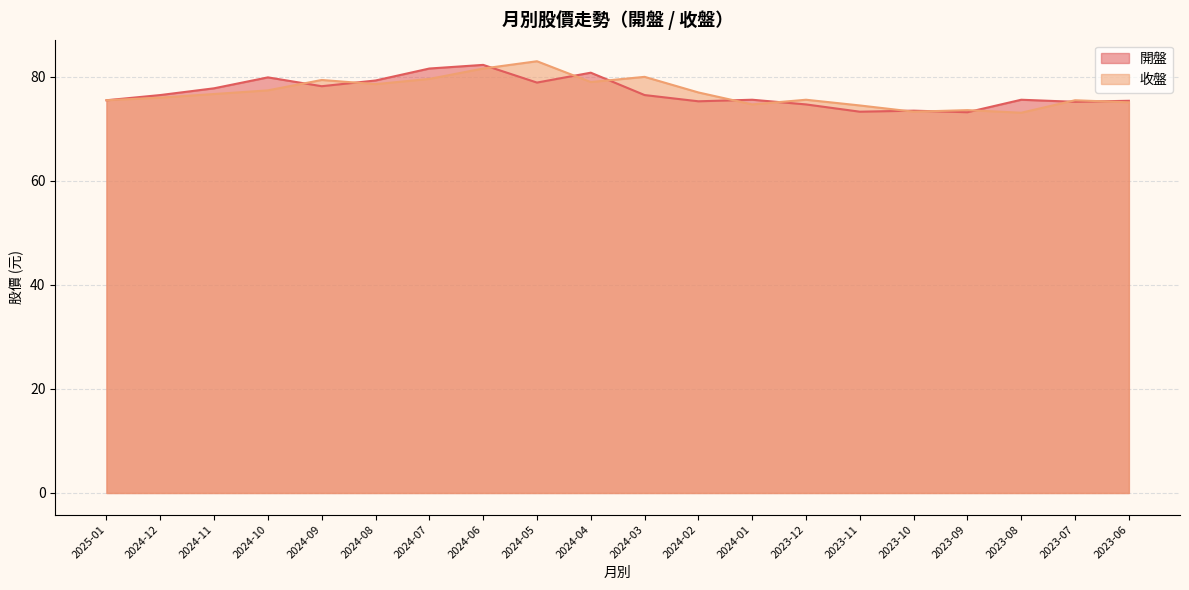

Which category has the highest value in the 收盤 series?

2024-05